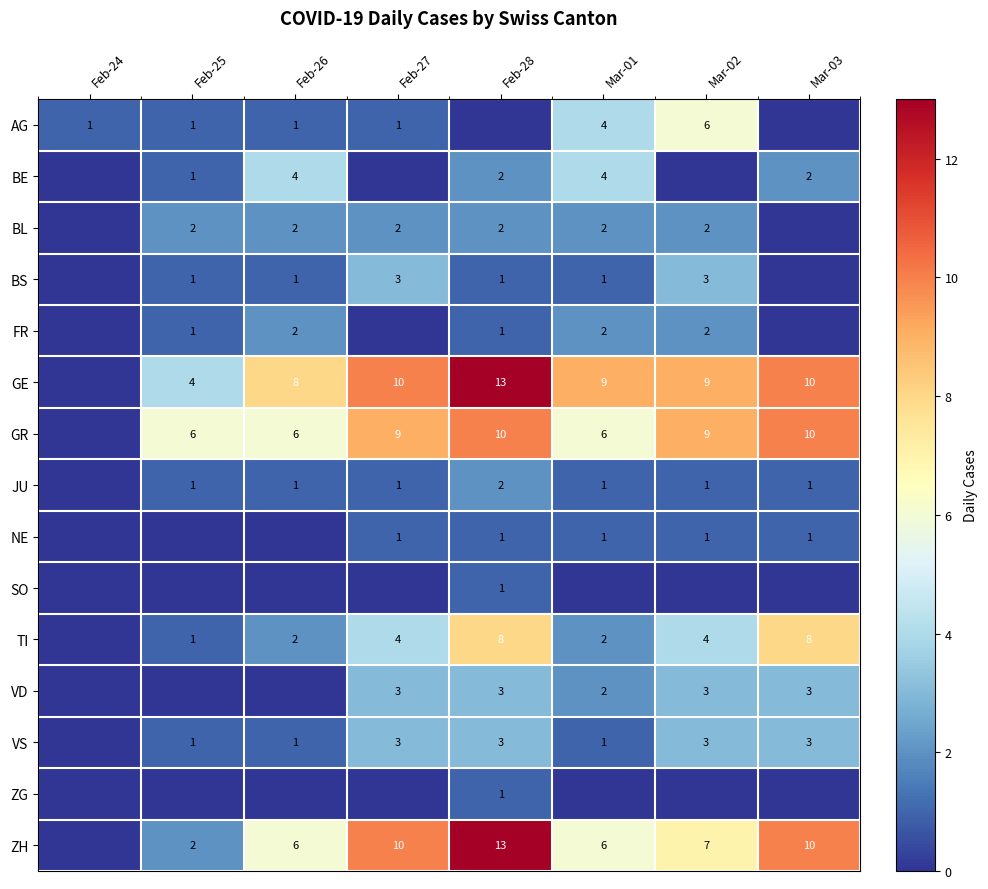

How many values in BS are above zero?

6